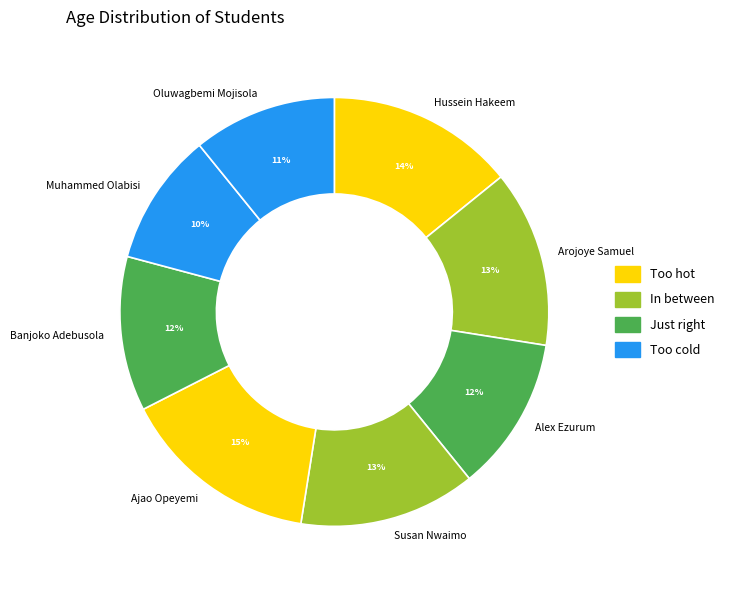

Does any single category account for the majority?

No